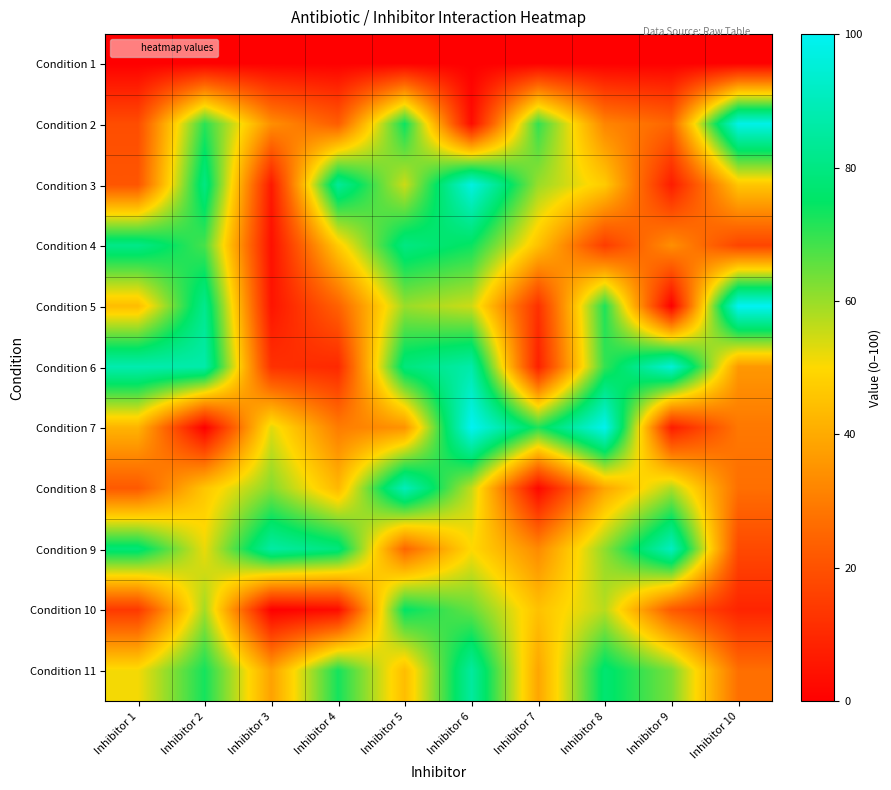

Reading right to left, transcribe all the data shown in this chart.

Condition 1: Inhibitor 10=0	Inhibitor 9=0	Inhibitor 8=0	Inhibitor 7=0	Inhibitor 6=0	Inhibitor 5=0	Inhibitor 4=0	Inhibitor 3=0	Inhibitor 2=0	Inhibitor 1=0
Condition 2: Inhibitor 10=98	Inhibitor 9=25	Inhibitor 8=32	Inhibitor 7=70	Inhibitor 6=3	Inhibitor 5=74	Inhibitor 4=23	Inhibitor 3=34	Inhibitor 2=71	Inhibitor 1=19
Condition 3: Inhibitor 10=46	Inhibitor 9=7	Inhibitor 8=47	Inhibitor 7=60	Inhibitor 6=97	Inhibitor 5=55	Inhibitor 4=84	Inhibitor 3=6	Inhibitor 2=80	Inhibitor 1=21
Condition 4: Inhibitor 10=17	Inhibitor 9=34	Inhibitor 8=15	Inhibitor 7=45	Inhibitor 6=74	Inhibitor 5=80	Inhibitor 4=47	Inhibitor 3=4	Inhibitor 2=68	Inhibitor 1=81
Condition 5: Inhibitor 10=100	Inhibitor 9=0	Inhibitor 8=72	Inhibitor 7=12	Inhibitor 6=55	Inhibitor 5=60	Inhibitor 4=24	Inhibitor 3=5	Inhibitor 2=82	Inhibitor 1=44
Condition 6: Inhibitor 10=36	Inhibitor 9=95	Inhibitor 8=70	Inhibitor 7=8	Inhibitor 6=87	Inhibitor 5=79	Inhibitor 4=10	Inhibitor 3=12	Inhibitor 2=87	Inhibitor 1=88
Condition 7: Inhibitor 10=29	Inhibitor 9=7	Inhibitor 8=99	Inhibitor 7=72	Inhibitor 6=100	Inhibitor 5=35	Inhibitor 4=30	Inhibitor 3=53	Inhibitor 2=0	Inhibitor 1=42
Condition 8: Inhibitor 10=27	Inhibitor 9=58	Inhibitor 8=39	Inhibitor 7=2	Inhibitor 6=56	Inhibitor 5=90	Inhibitor 4=43	Inhibitor 3=62	Inhibitor 2=46	Inhibitor 1=22
Condition 9: Inhibitor 10=18	Inhibitor 9=91	Inhibitor 8=61	Inhibitor 7=33	Inhibitor 6=50	Inhibitor 5=25	Inhibitor 4=79	Inhibitor 3=86	Inhibitor 2=52	Inhibitor 1=78
Condition 10: Inhibitor 10=9	Inhibitor 9=22	Inhibitor 8=57	Inhibitor 7=45	Inhibitor 6=65	Inhibitor 5=75	Inhibitor 4=3	Inhibitor 3=0	Inhibitor 2=59	Inhibitor 1=14
Condition 11: Inhibitor 10=27	Inhibitor 9=63	Inhibitor 8=77	Inhibitor 7=39	Inhibitor 6=85	Inhibitor 5=44	Inhibitor 4=73	Inhibitor 3=38	Inhibitor 2=73	Inhibitor 1=51